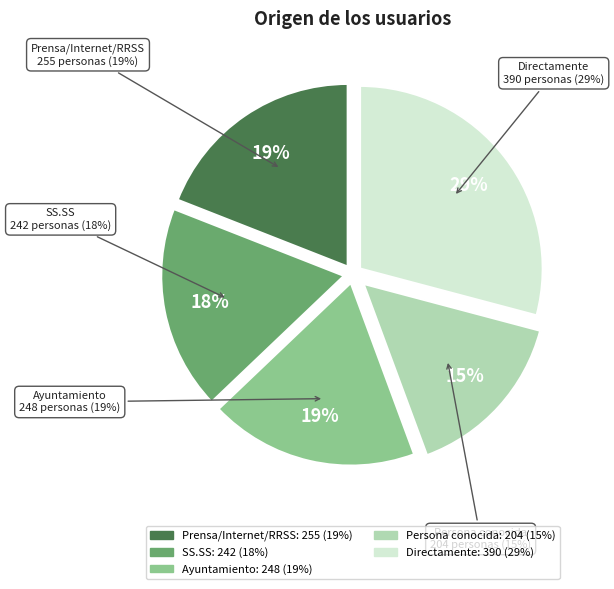

Is it true that Directamente is 23% of the pie?

False